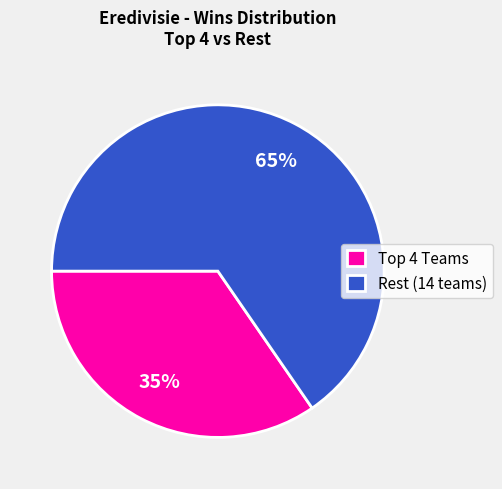

Which slice is the smallest?

Top 4 Teams